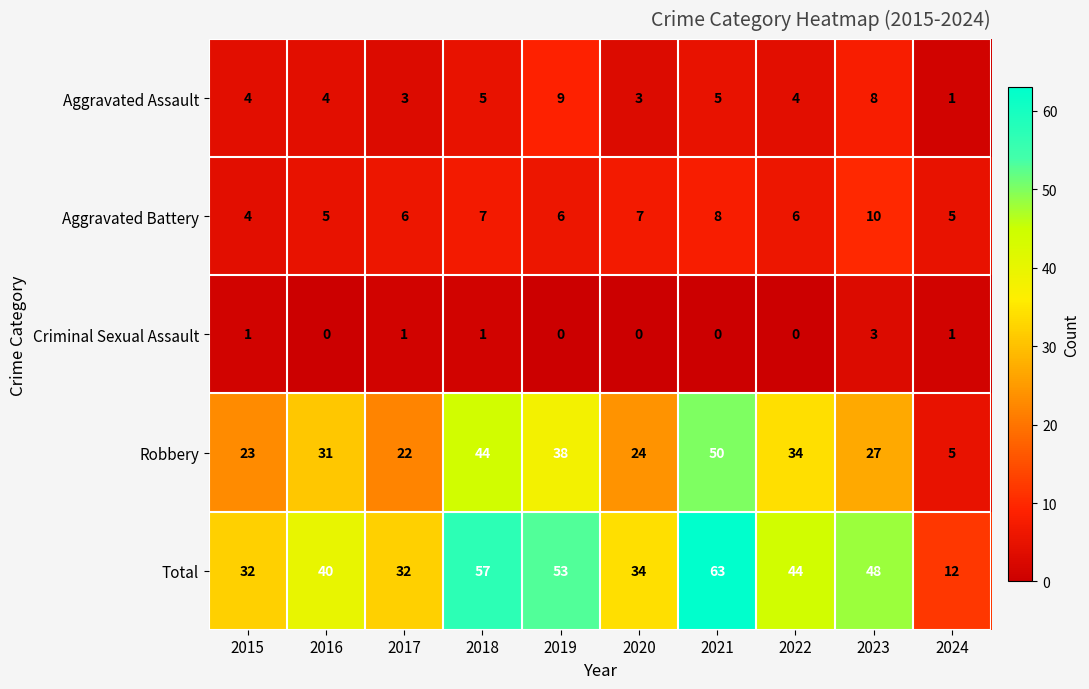

Which series has the widest spread of values?

Total